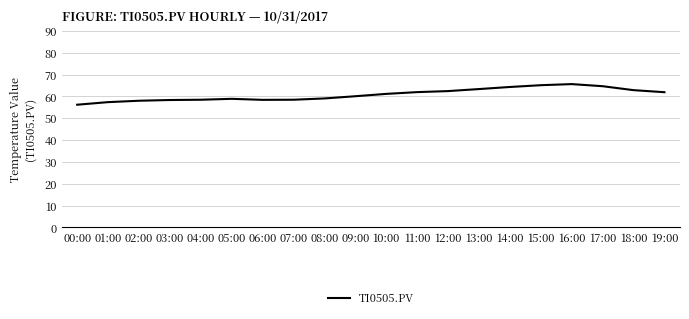

How many values exceed 61?

10